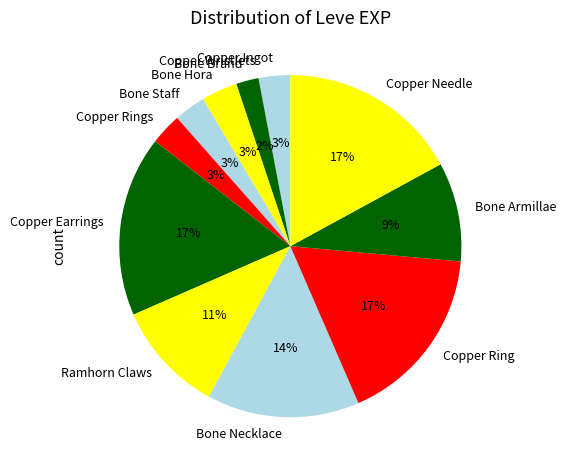

To the nearest percent, what is the combined percentage of Copper Ring and Copper Ingot?

20%